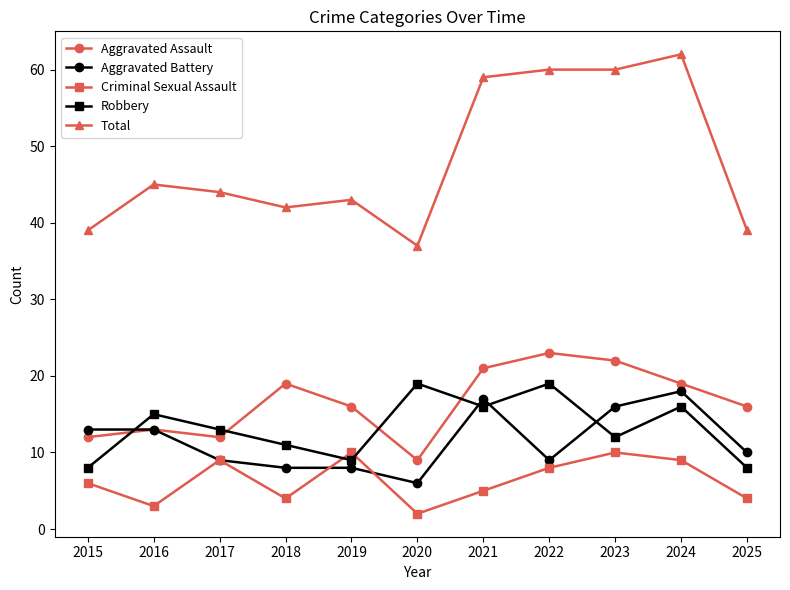

What are all the series names shown in the legend?

Aggravated Assault, Aggravated Battery, Criminal Sexual Assault, Robbery, Total